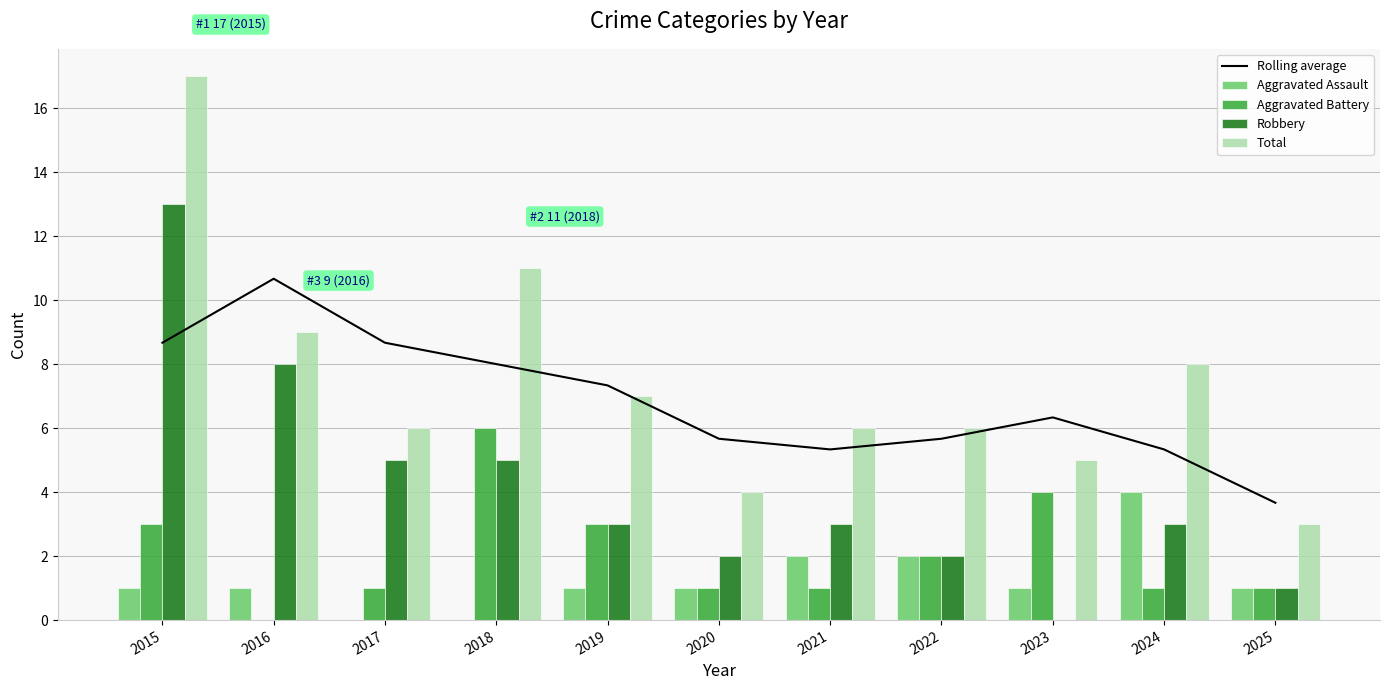

At which label does Robbery reach its peak?

2015